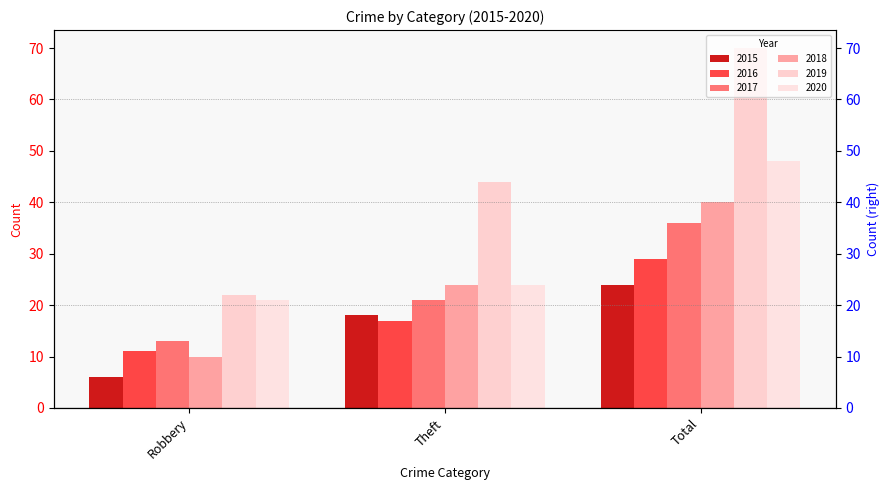

List the labels in order of 2015 value, largest first.

Total, Theft, Robbery